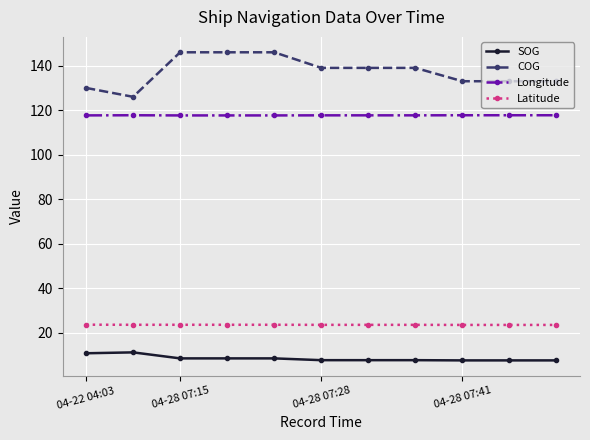

At how many categories does at least one series exceed 48?

11